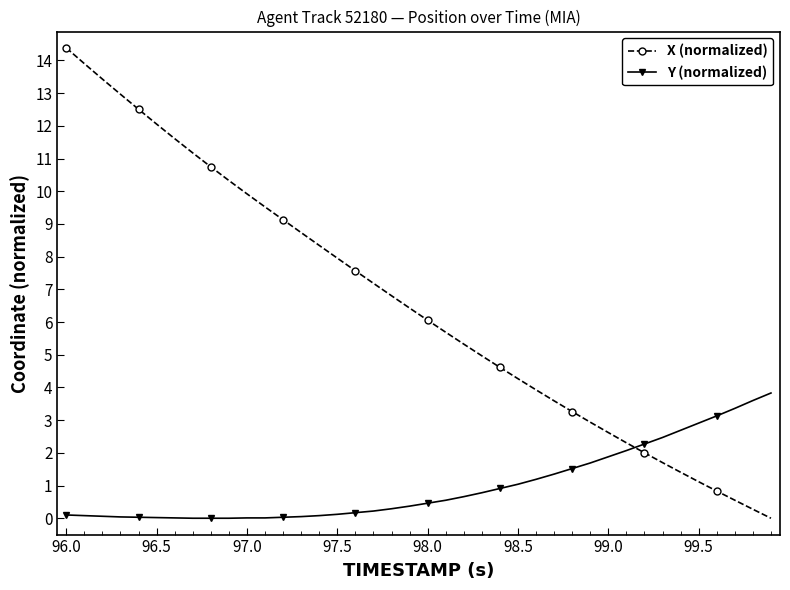

Which series has the widest spread of values?

X (normalized)